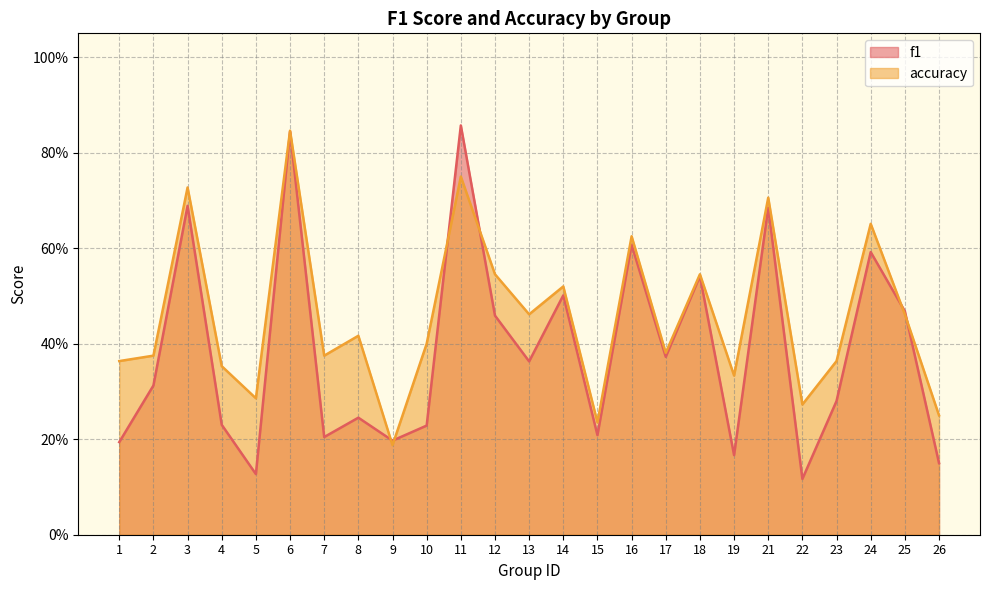

List the labels in order of f1 value, largest first.

11, 6, 3, 21, 16, 24, 18, 14, 25, 12, 17, 13, 2, 23, 8, 4, 10, 15, 7, 9, 1, 19, 26, 5, 22